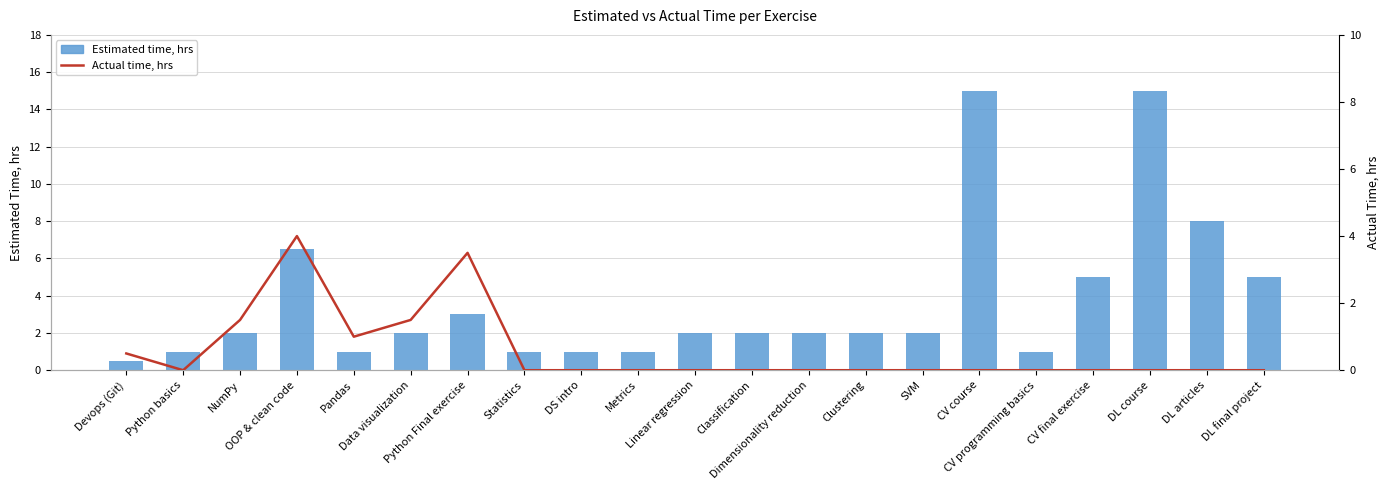

What is the total value across all series at Data visualization?

3.5